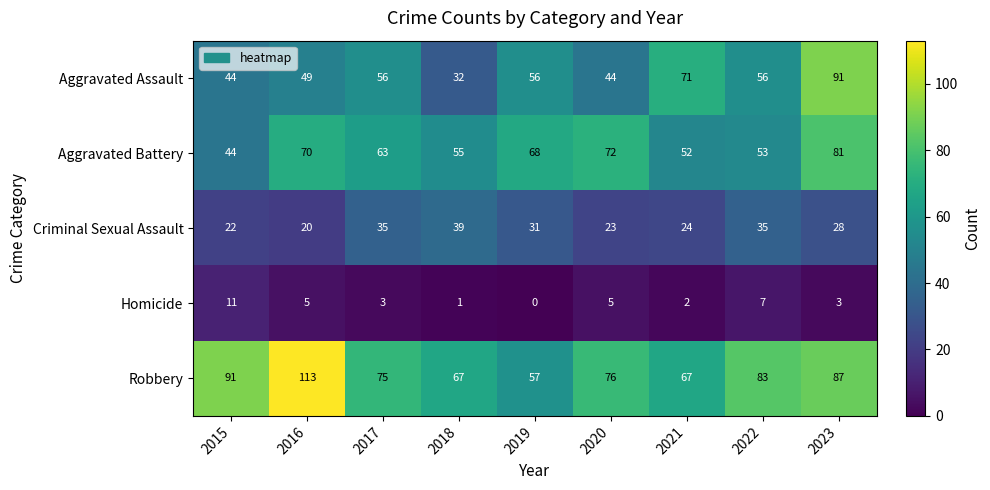

Between 2016 and 2019, which series saw the biggest shift?

Robbery